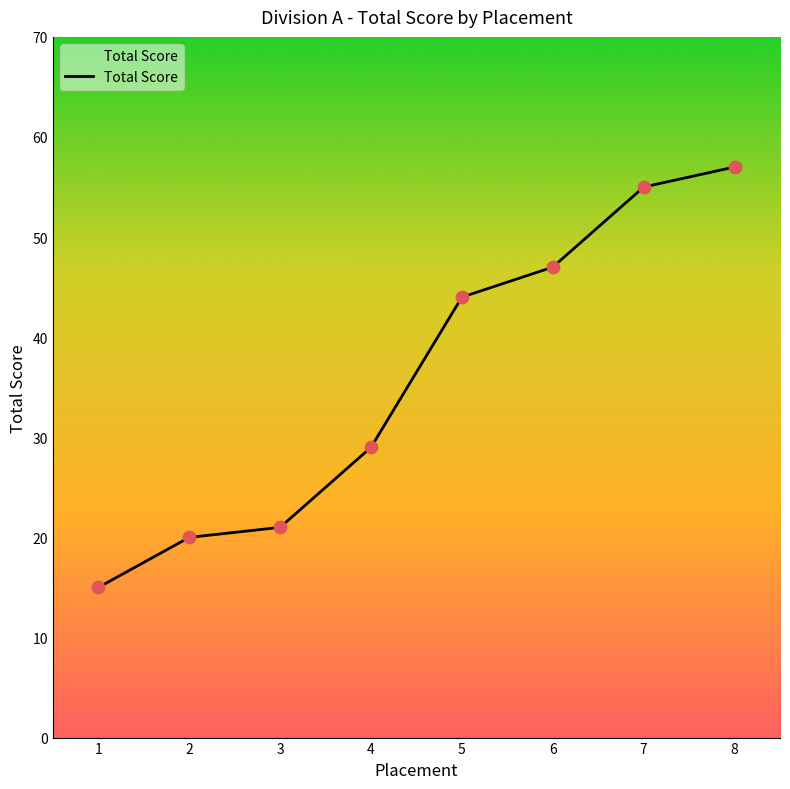

Which has a higher value, 8 or 2?

8